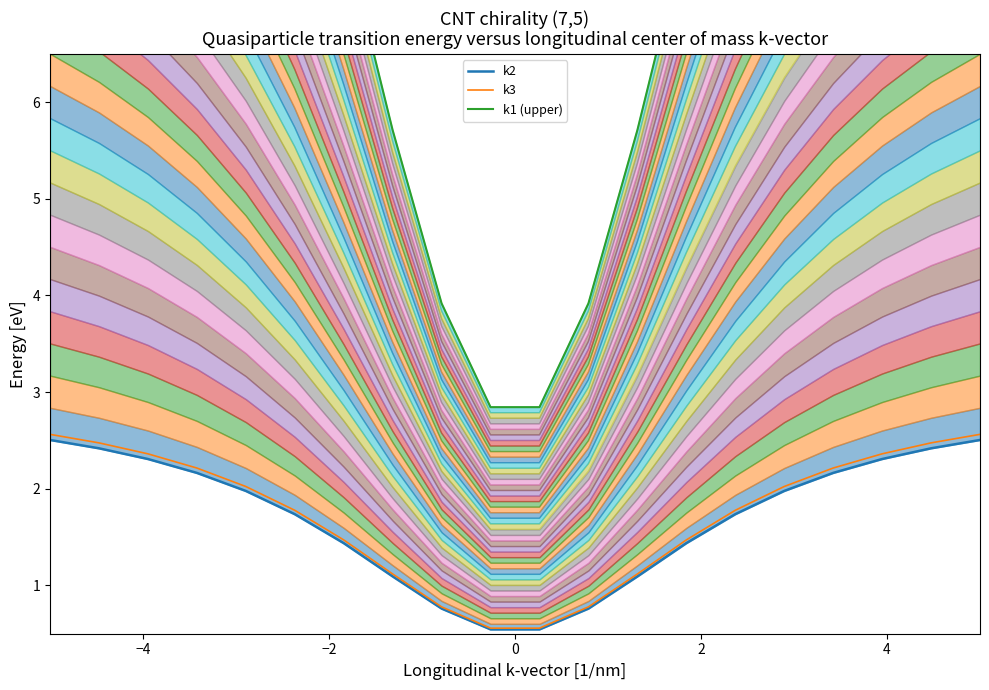

How many values in the k1 (upper) series exceed 11?

10